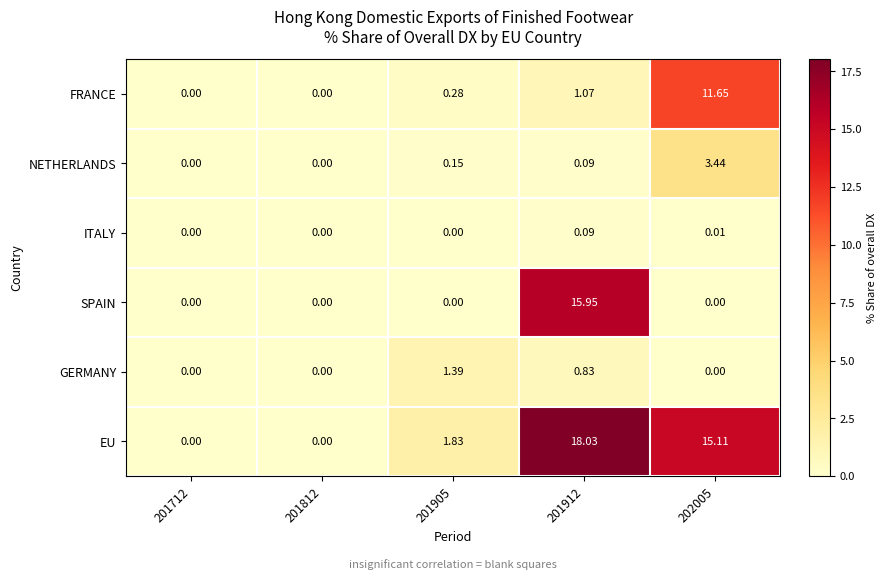

List the series in order of their peak value, lowest first.

ITALY, GERMANY, NETHERLANDS, FRANCE, SPAIN, EU